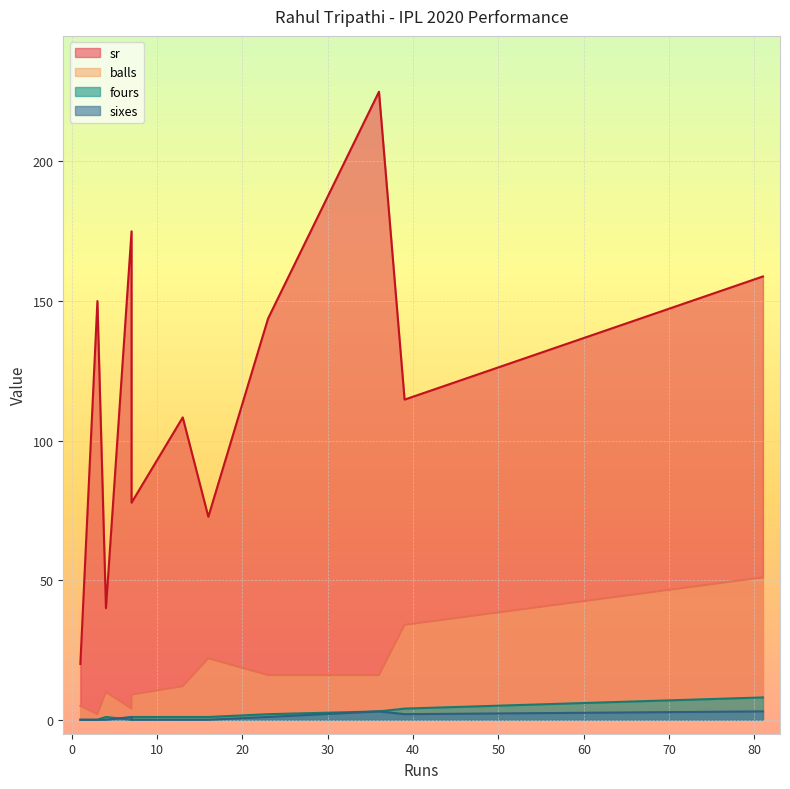

The sixes series shows 1.3 at 7. True or false?

False